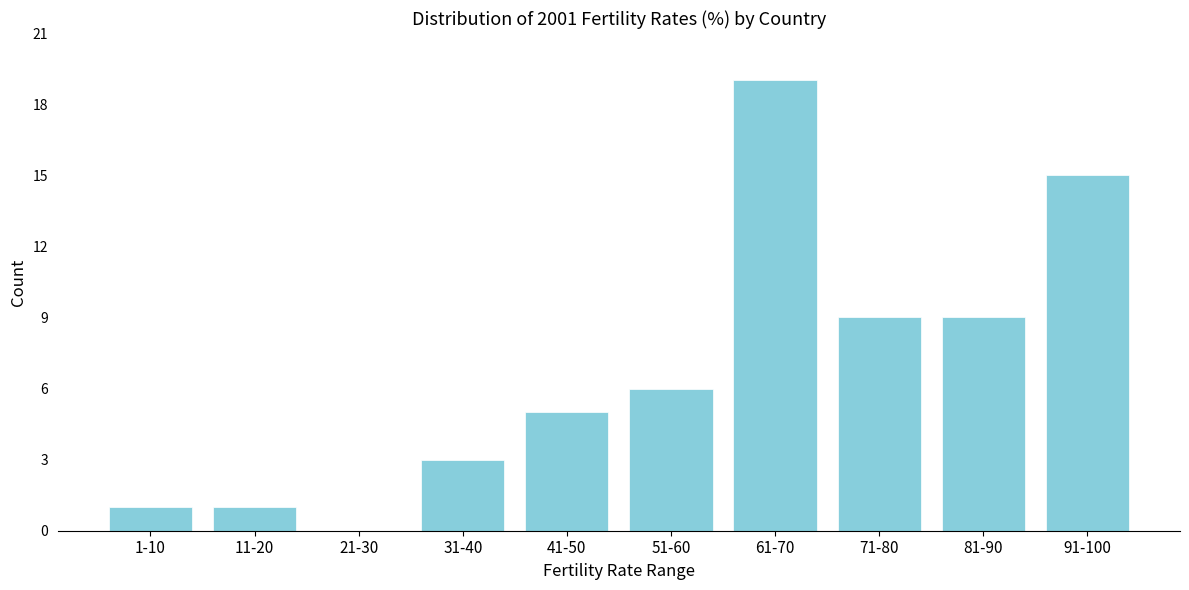

Reading left to right, transcribe all the data shown in this chart.

1-10=1	11-20=1	21-30=0	31-40=3	41-50=5	51-60=6	61-70=19	71-80=9	81-90=9	91-100=15